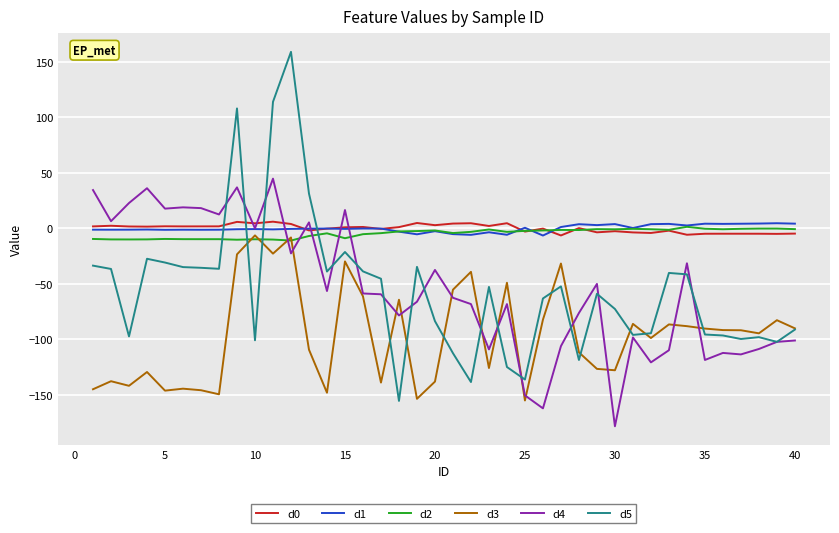

True or false: d5 and d0 intersect in this chart.

True